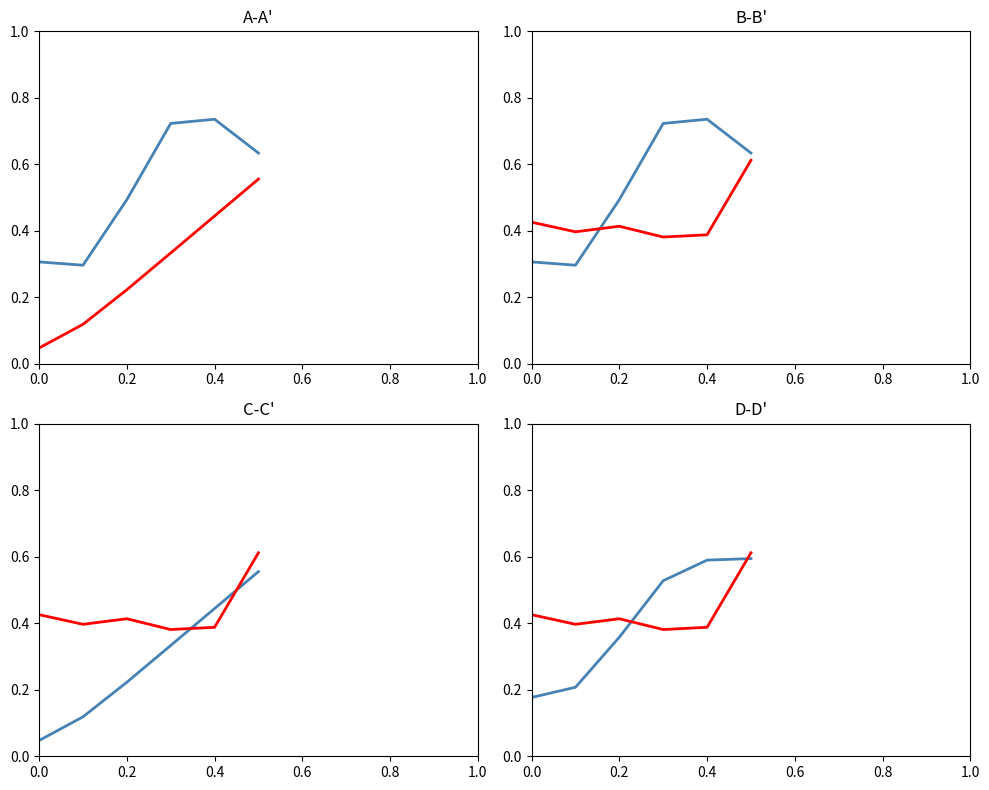

What is the highest value of the B series?

0.6